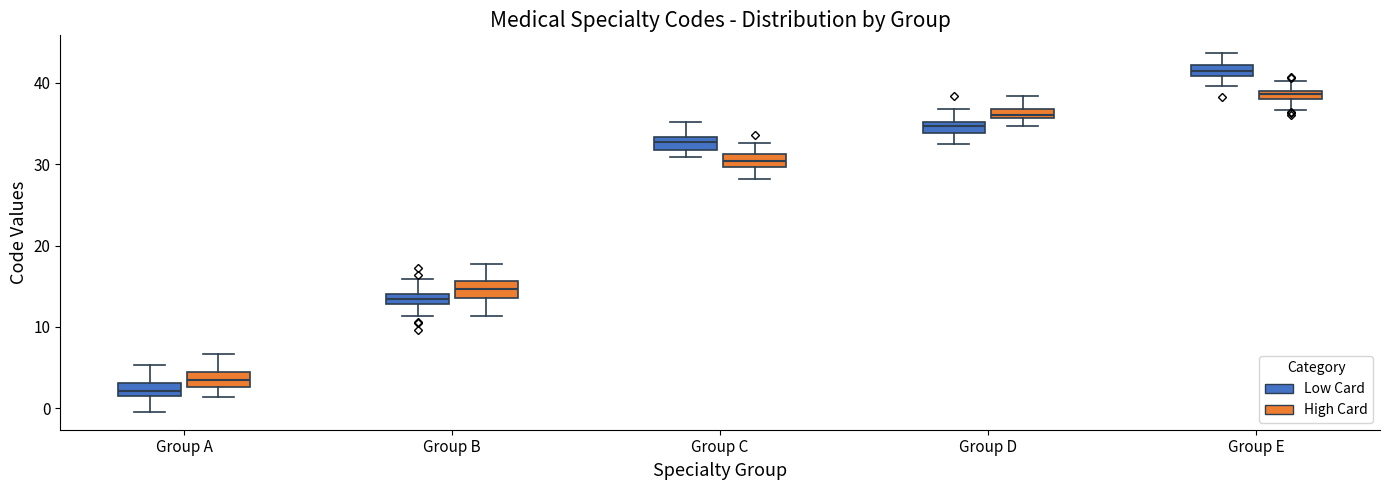

Where does the upper whisker of the box for Group A (High Card) end on the y-axis? The values are not printed on the chart, so give them approximately, as read against the axis.

7